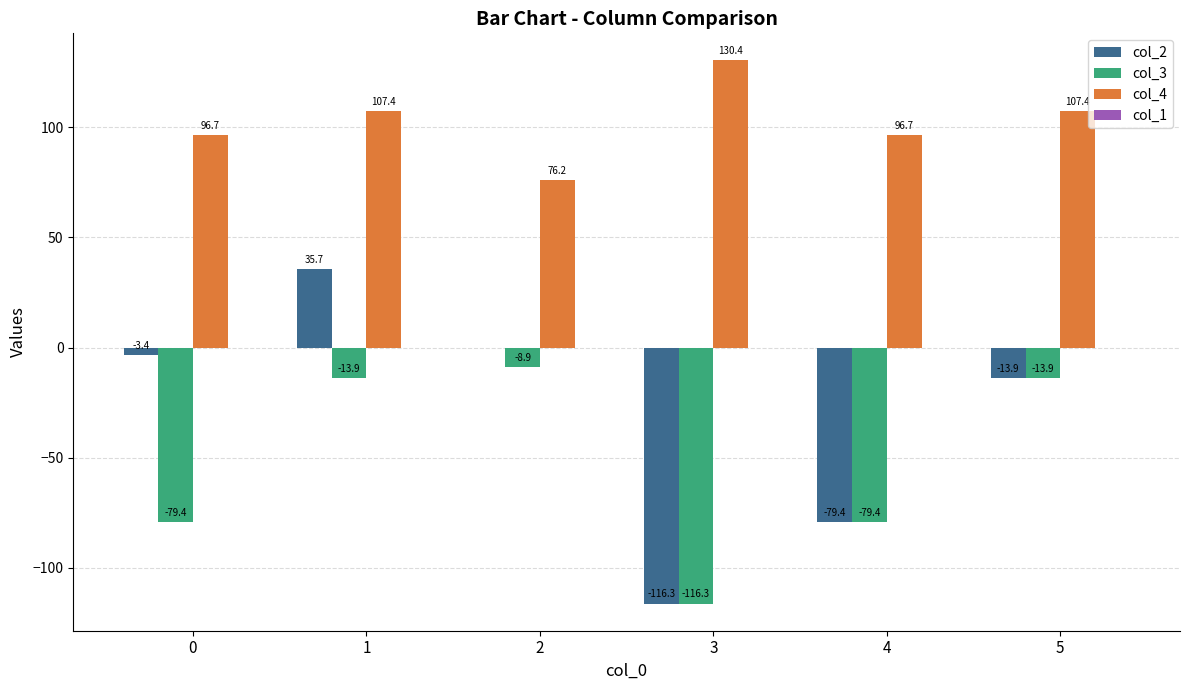

How many groups of bars are there?

6